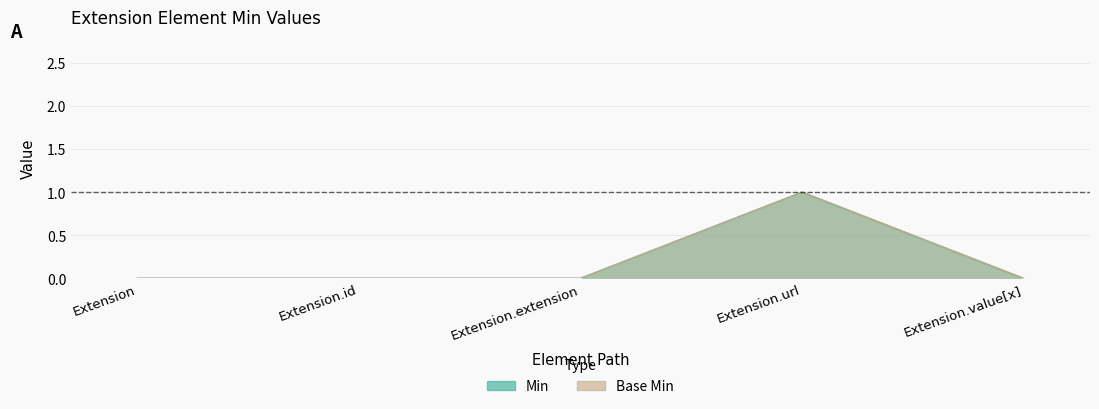

What is the sum of all Base Min values?

1